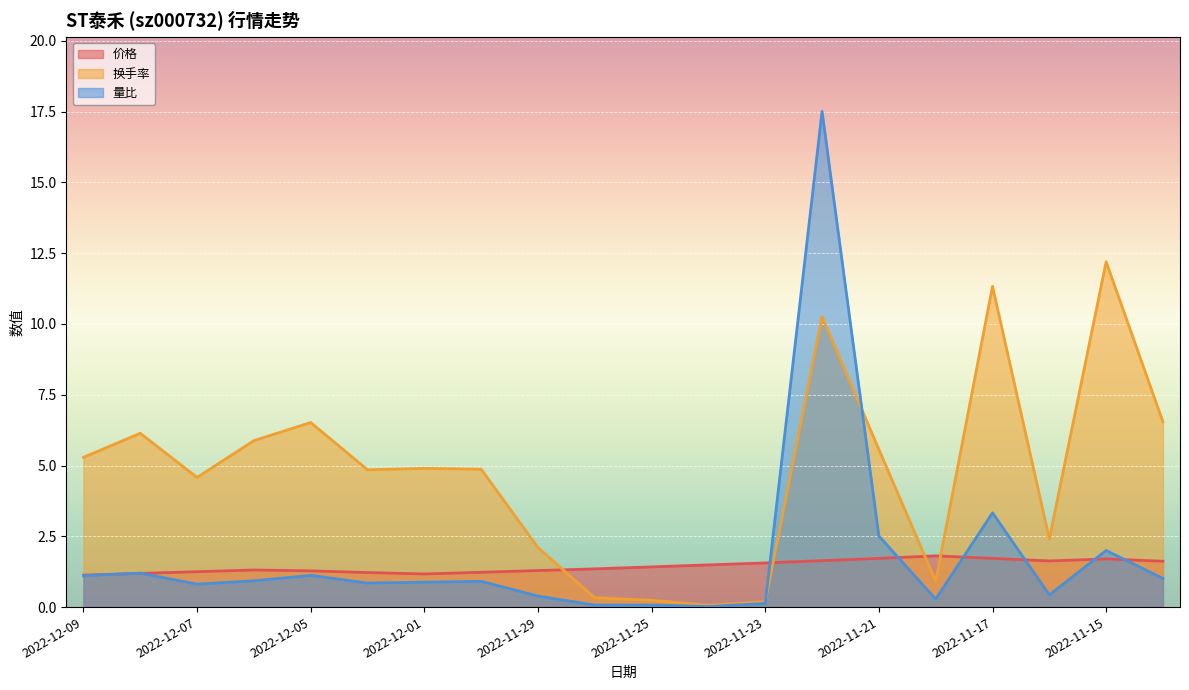

Is the value of 换手率 at 2022-12-07 greater than the value of 量比 at 2022-11-23?

Yes